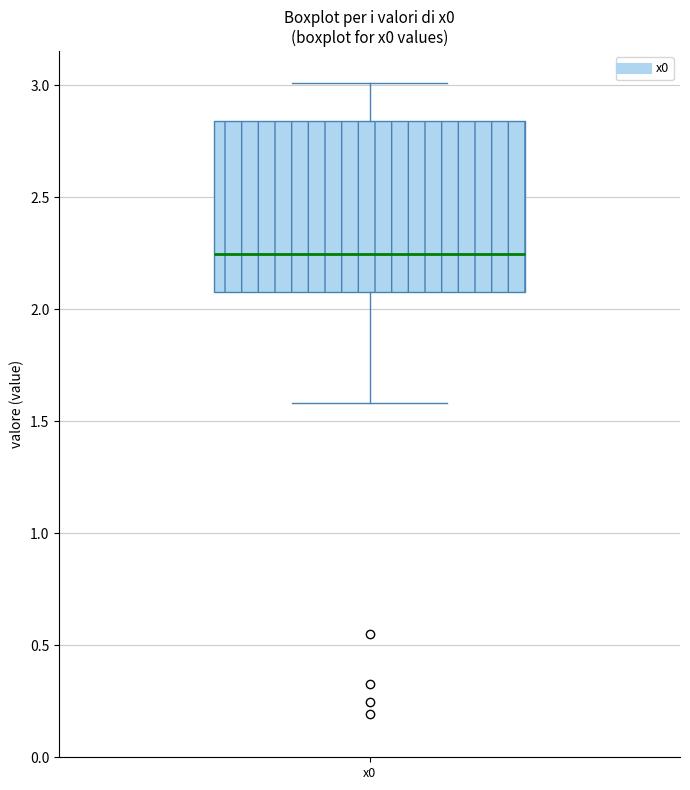

Transcribe this box plot: give where the median line is, the range the box spans, and where the two whiskers end, as read against the y-axis. The values are not printed on the chart, so give them approximately, as read against the axis.

median 2.25, box 2.10 to 2.85, whiskers 1.60 to 3.00